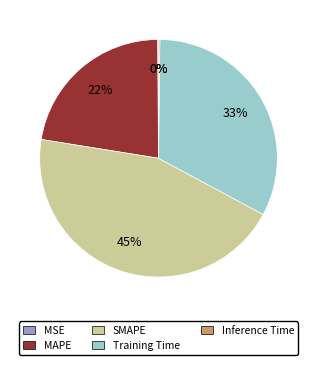

Which slice is the largest?

SMAPE